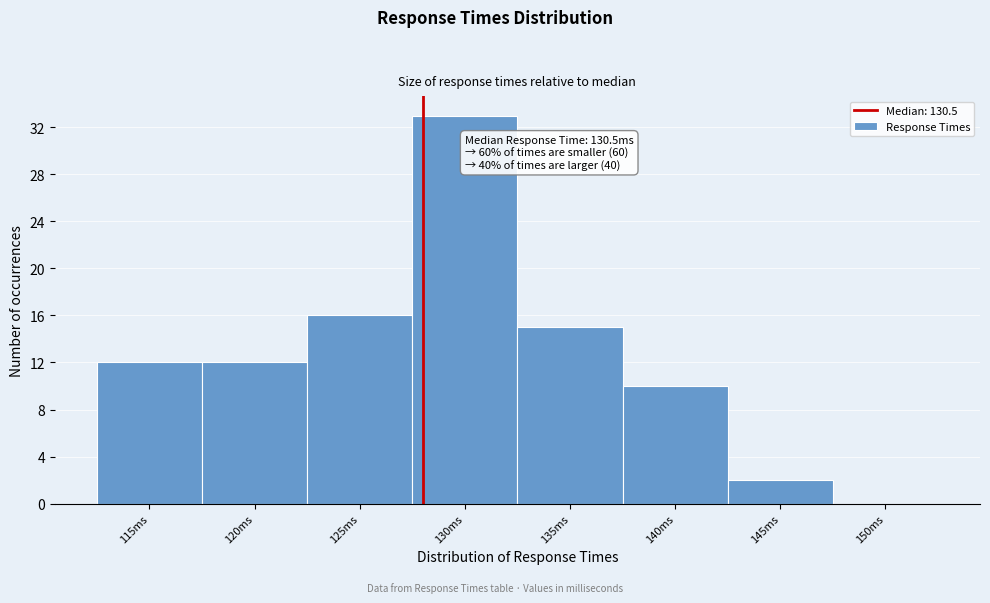

Reading right to left, transcribe all the data shown in this chart.

150ms=0	145ms=2	140ms=10	135ms=15	130ms=33	125ms=16	120ms=12	115ms=12